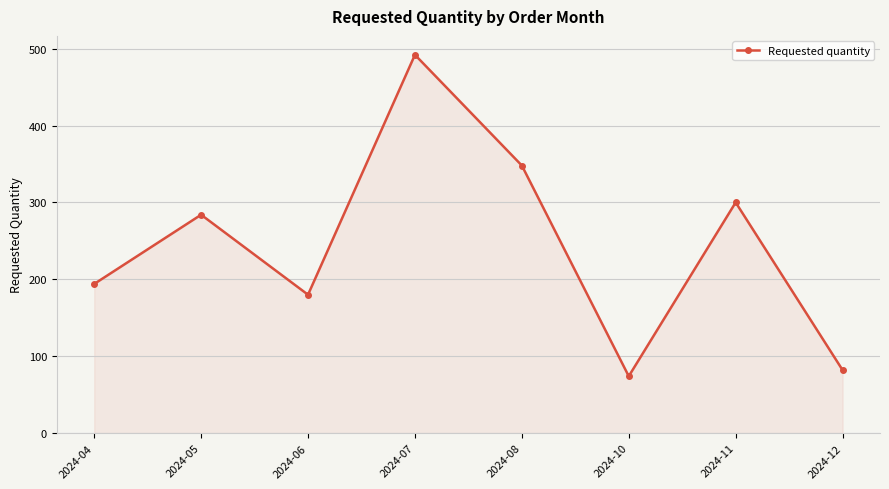

What is the average value?

244